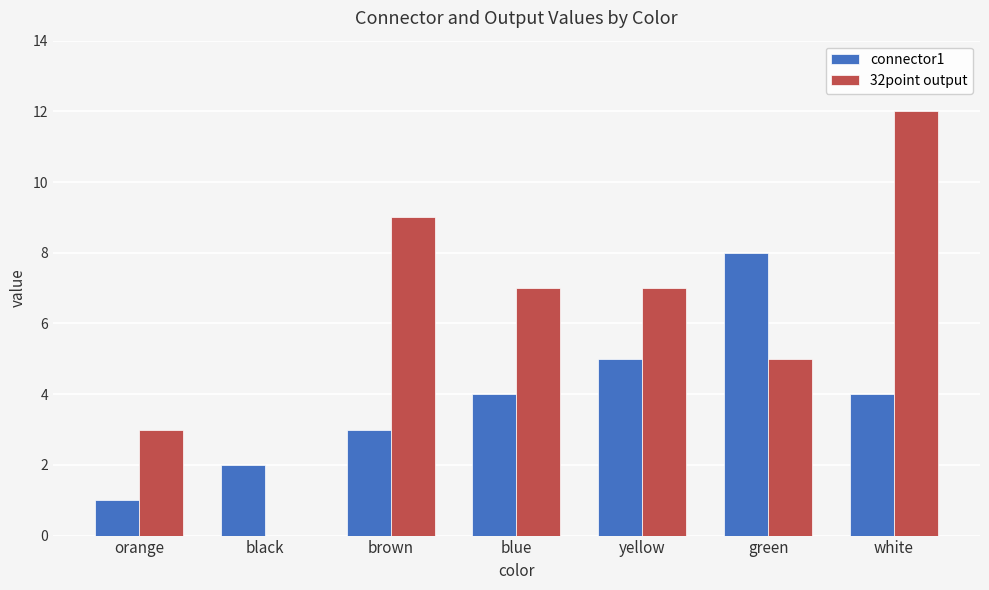

What is the sum of all 32point output values?

43